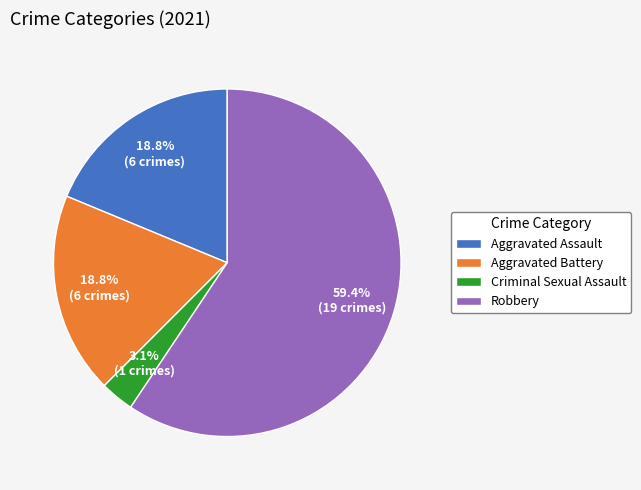

Count the number of slices in the pie.

4